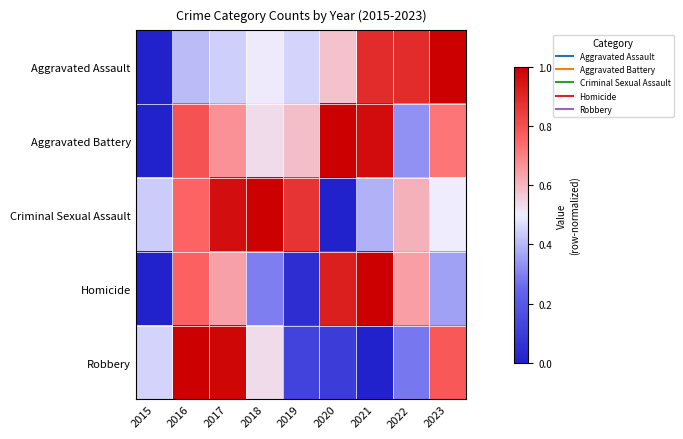

Reading right to left, what are all the values shown in this chart?

Aggravated Assault: 2023=1.0	2022=0.9	2021=0.9	2020=0.6	2019=0.5	2018=0.5	2017=0.4	2016=0.4	2015=0.0
Aggravated Battery: 2023=0.7	2022=0.3	2021=1.0	2020=1.0	2019=0.6	2018=0.5	2017=0.7	2016=0.8	2015=0.0
Criminal Sexual Assault: 2023=0.5	2022=0.6	2021=0.4	2020=0.0	2019=0.9	2018=1.0	2017=1.0	2016=0.8	2015=0.4
Homicide: 2023=0.4	2022=0.6	2021=1.0	2020=0.9	2019=0.0	2018=0.3	2017=0.6	2016=0.8	2015=0.0
Robbery: 2023=0.8	2022=0.3	2021=0.0	2020=0.1	2019=0.1	2018=0.5	2017=1.0	2016=1.0	2015=0.4